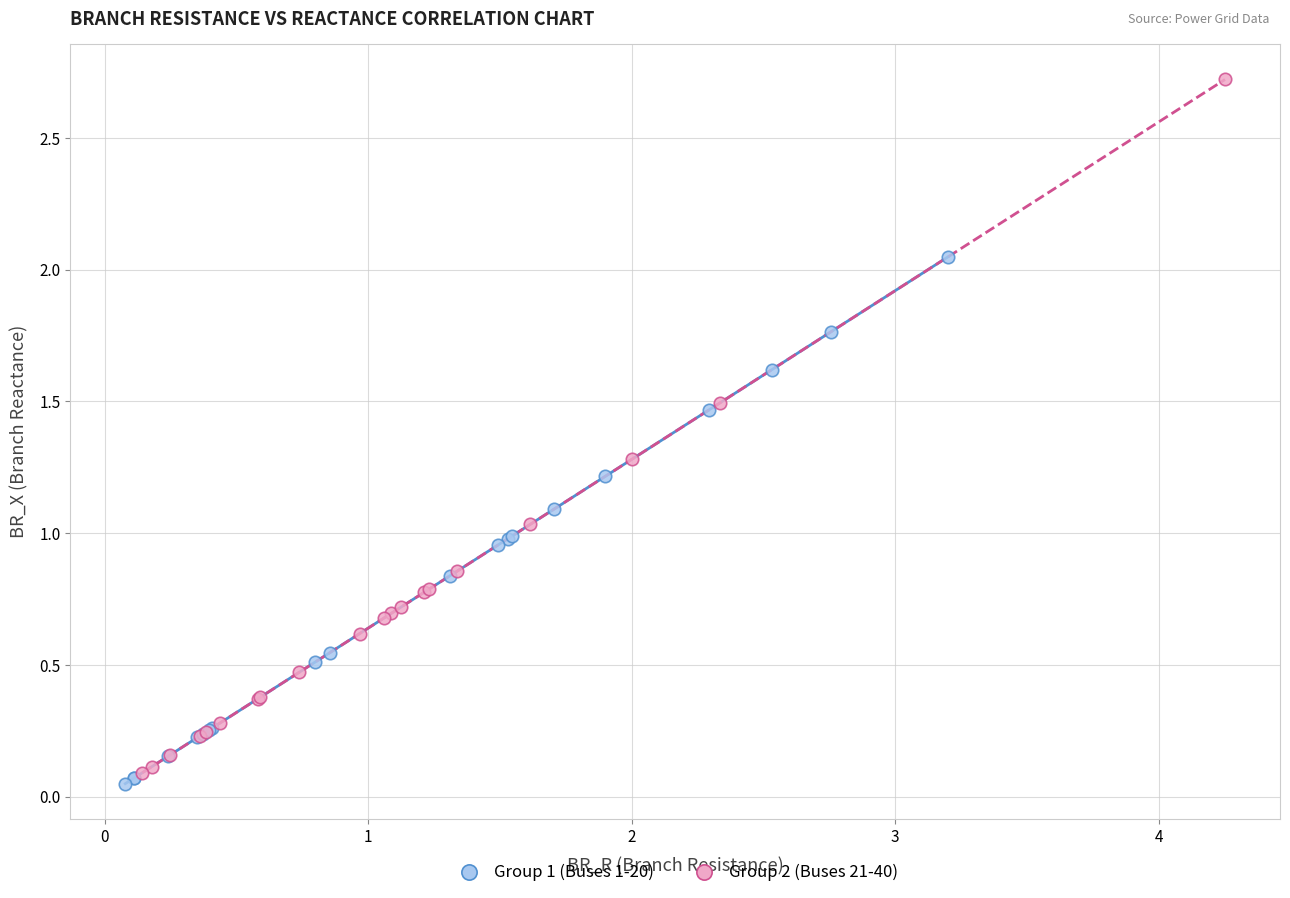

Which series has the largest Y range (max minus min)?

Group 2 (Buses 21-40)